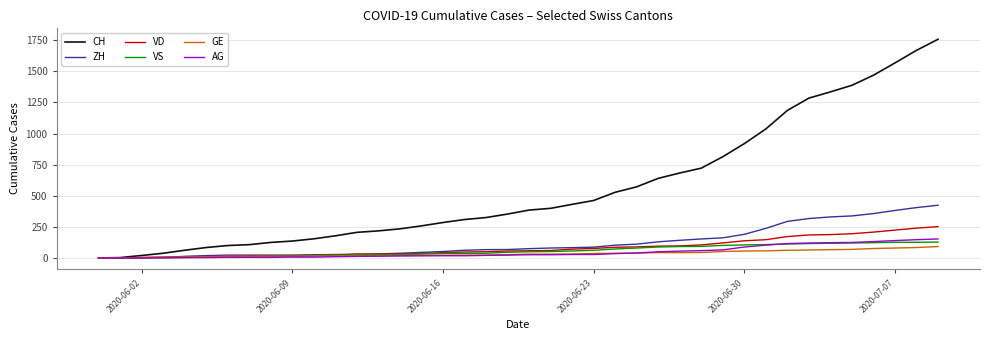

Which series has the largest total across all categories?

CH